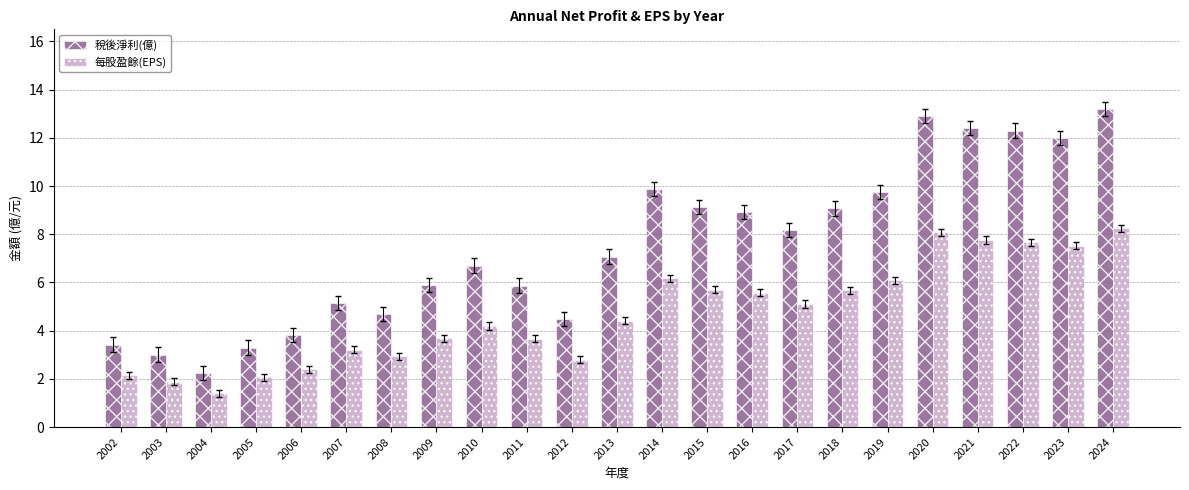

What is the minimum value for 每股盈餘(EPS)?

1.4